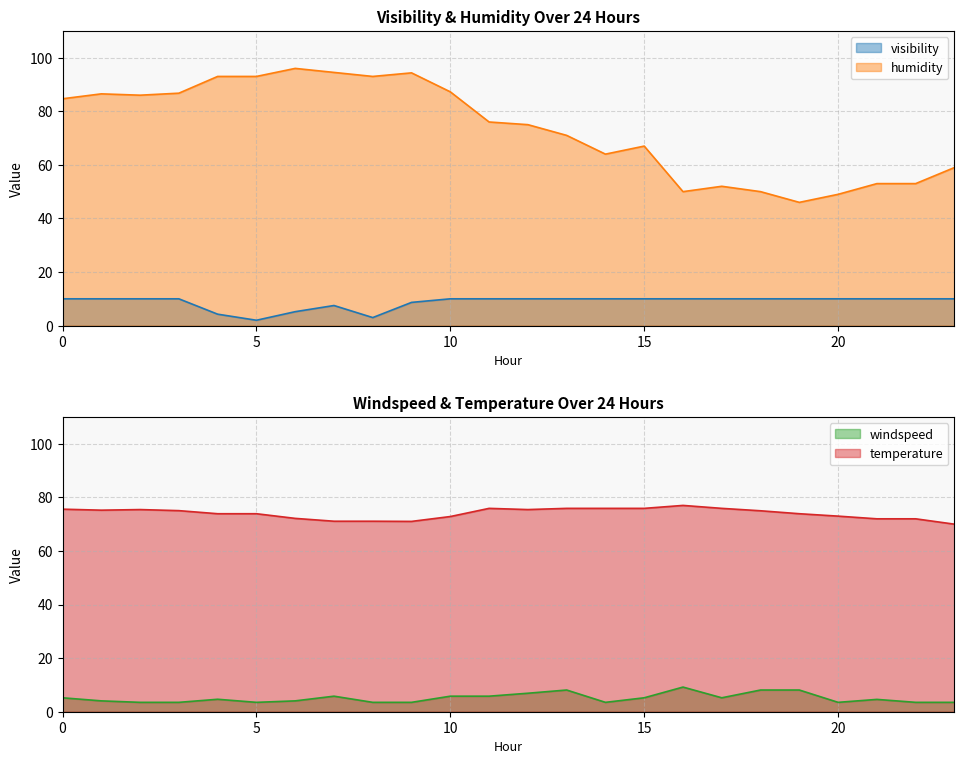

What is the minimum value shown in the chart?

2.0